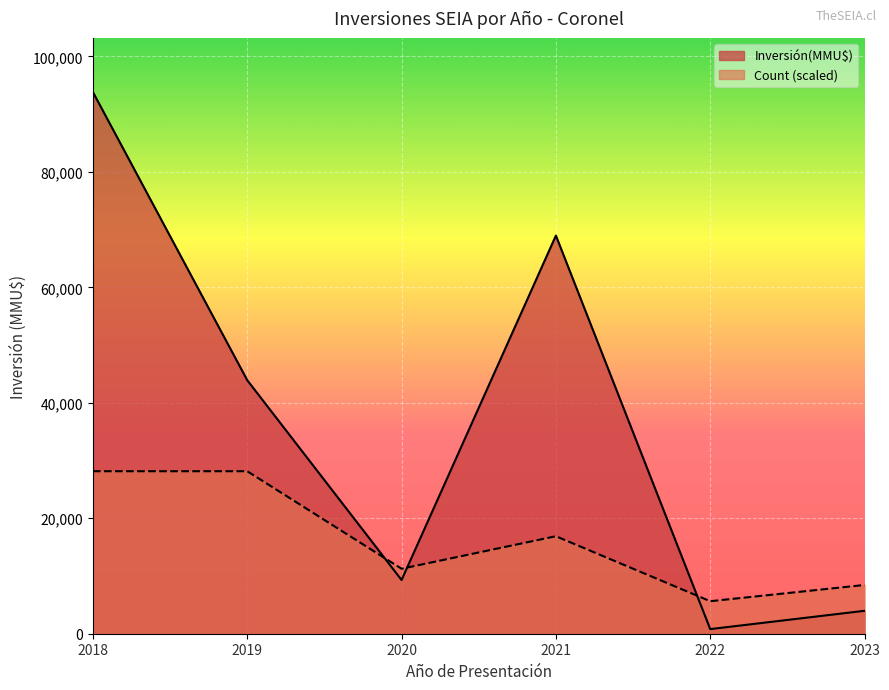

How many lines are shown in the chart?

2